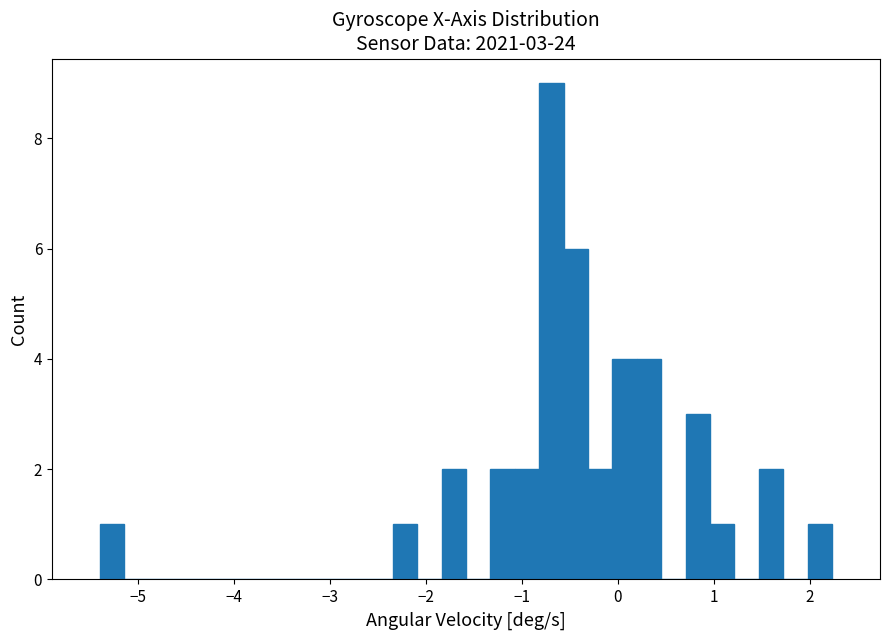

Read against the x-axis, roughly where is the centre of the tallest bar?

-0.7